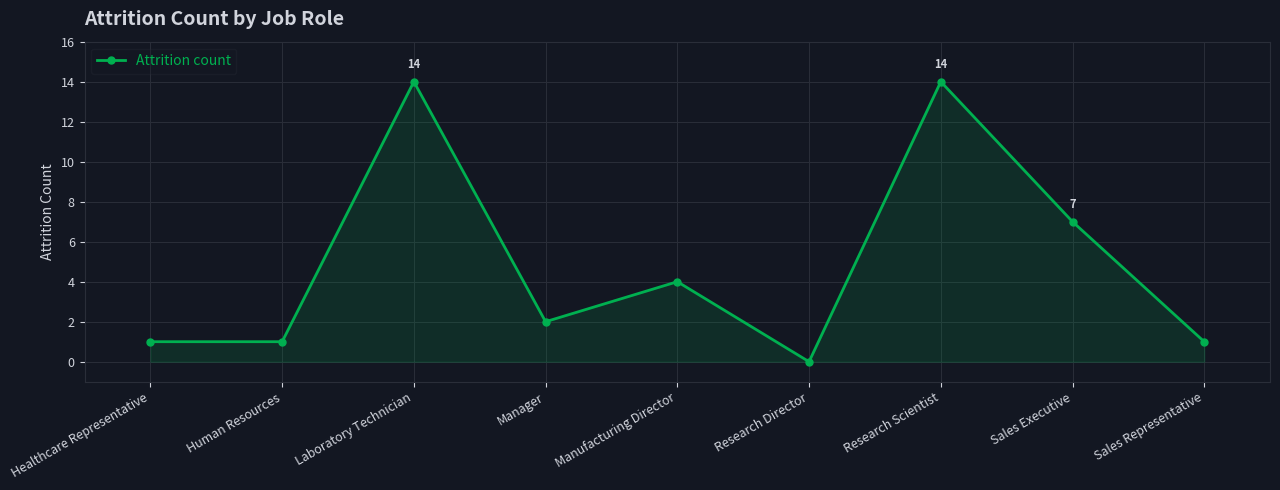

Between Research Scientist and Human Resources, which is larger?

Research Scientist